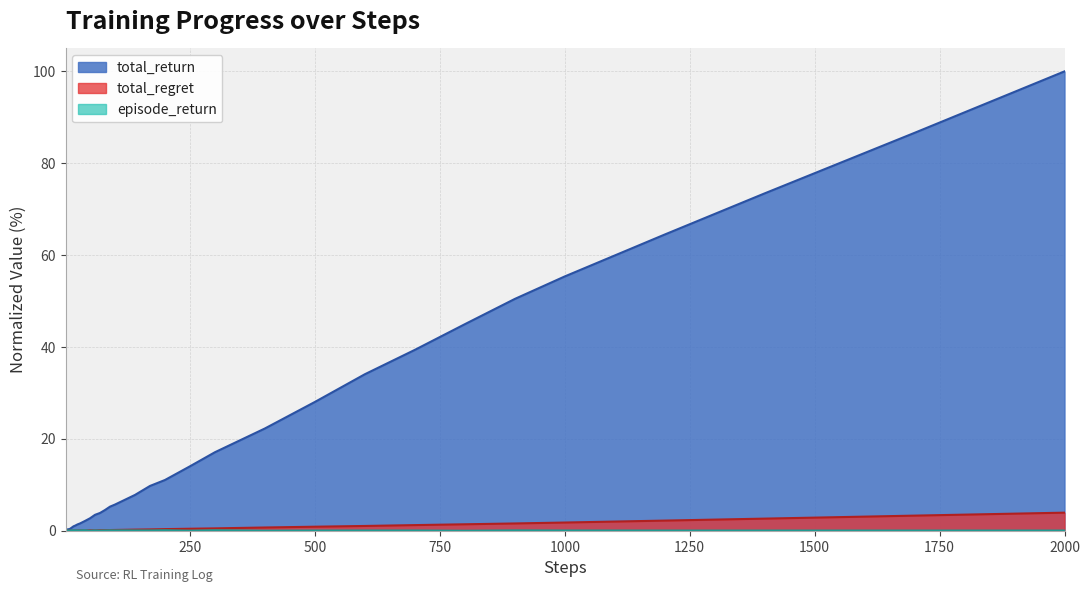

What position from the right is 35?

5